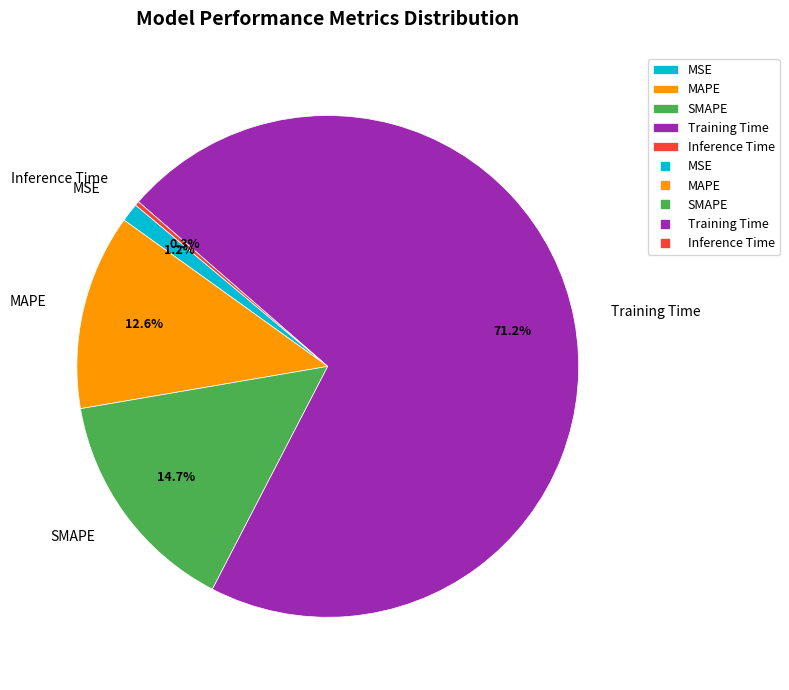

How many segments does this pie chart have?

5